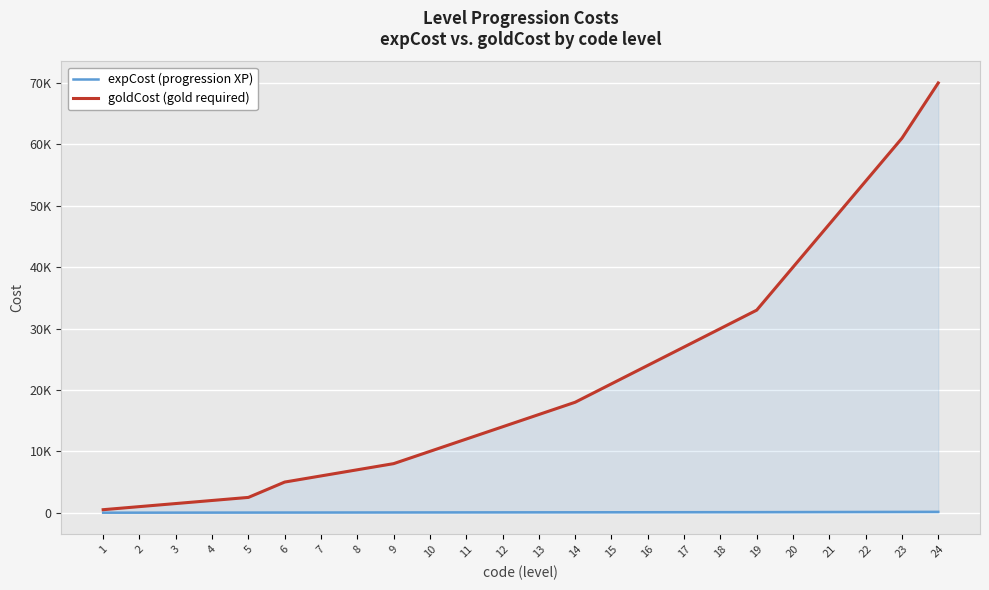

Does the chart display data point markers on the line(s)?

No